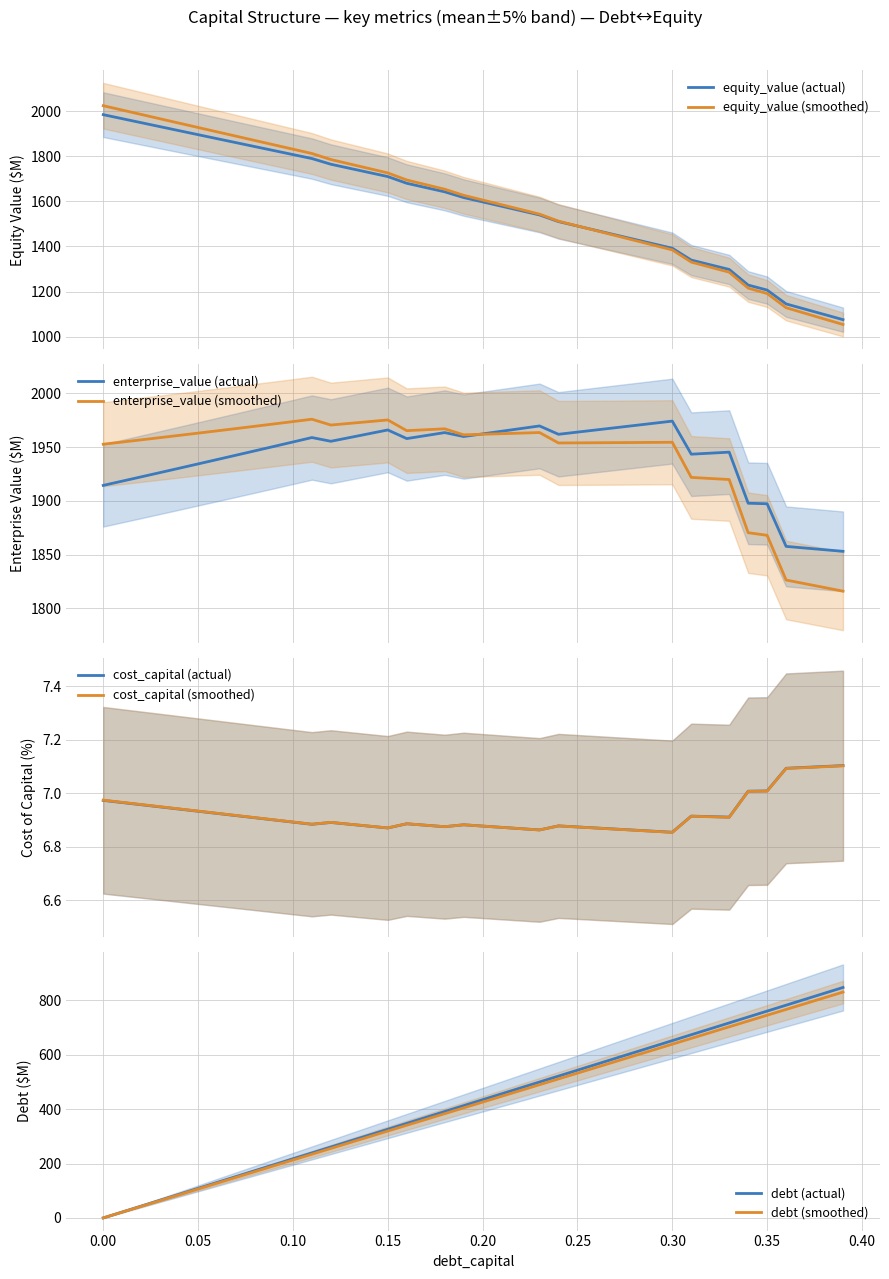

At which label does debt reach its peak?

0.39